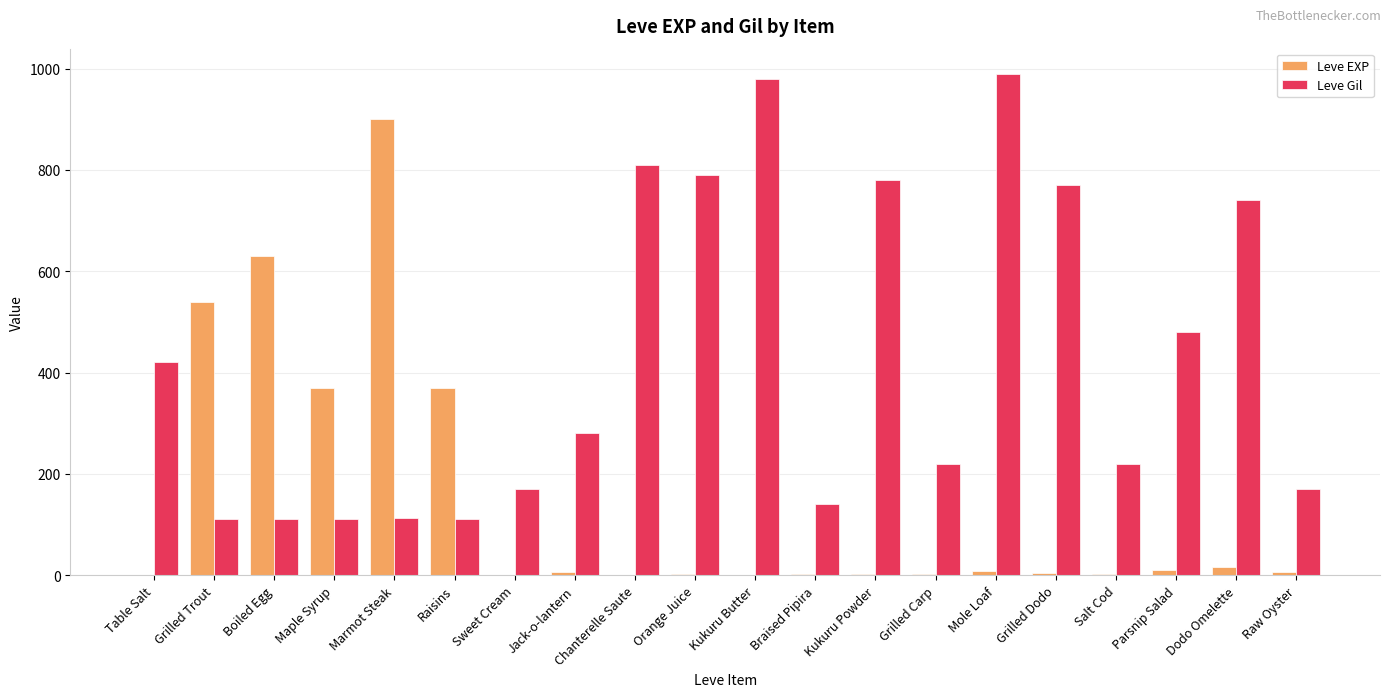

Which series has the largest total across all categories?

Leve Gil